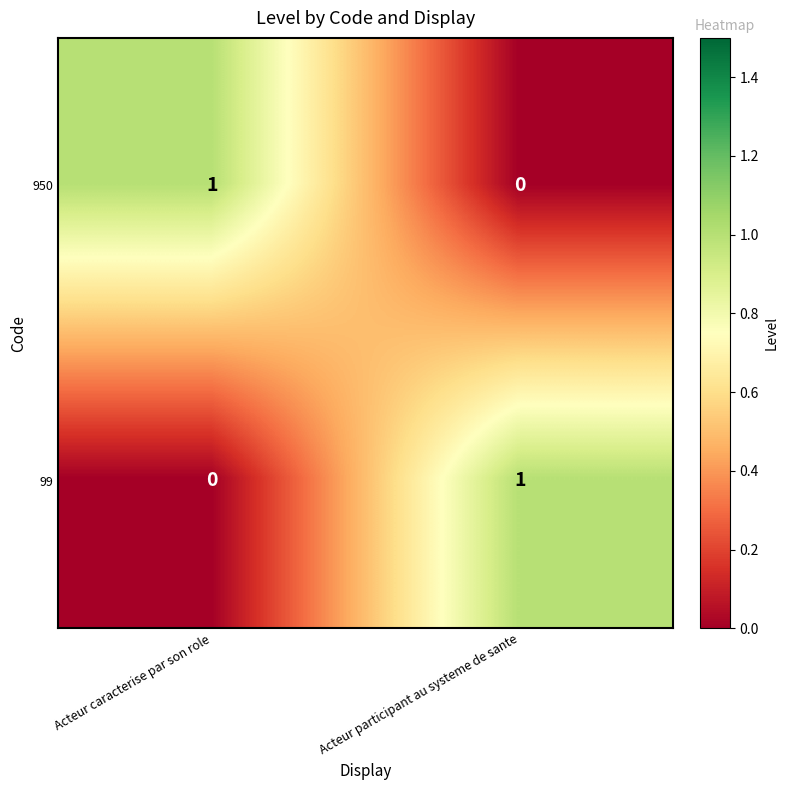

At Acteur participant au systeme de sante, list the series in order from largest to smallest.

99, 950